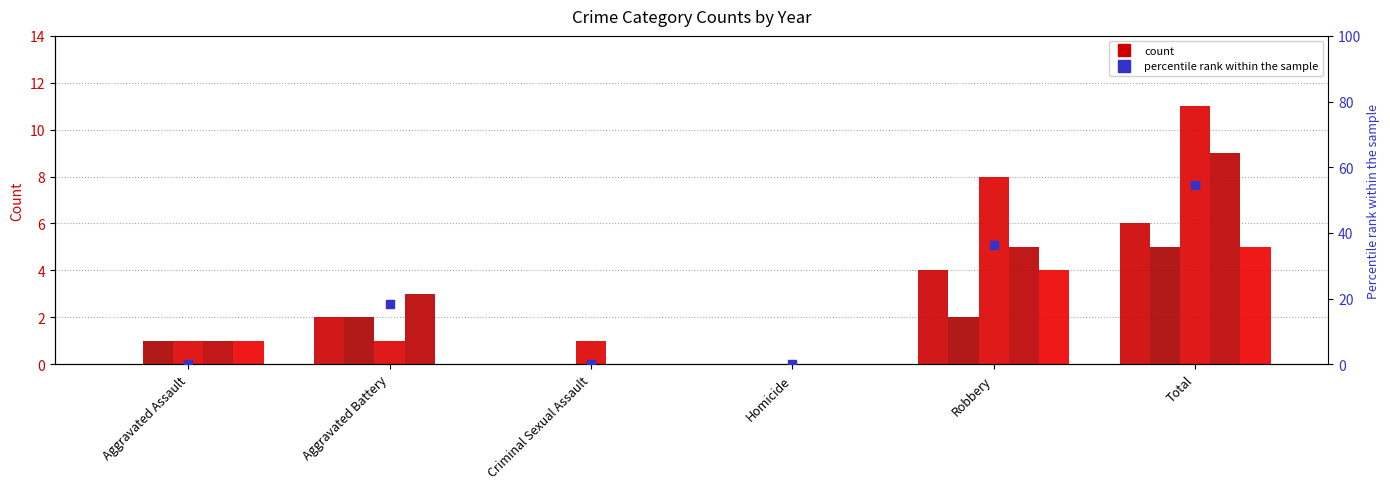

What is the change in value from Aggravated Battery to Robbery?

+18.2